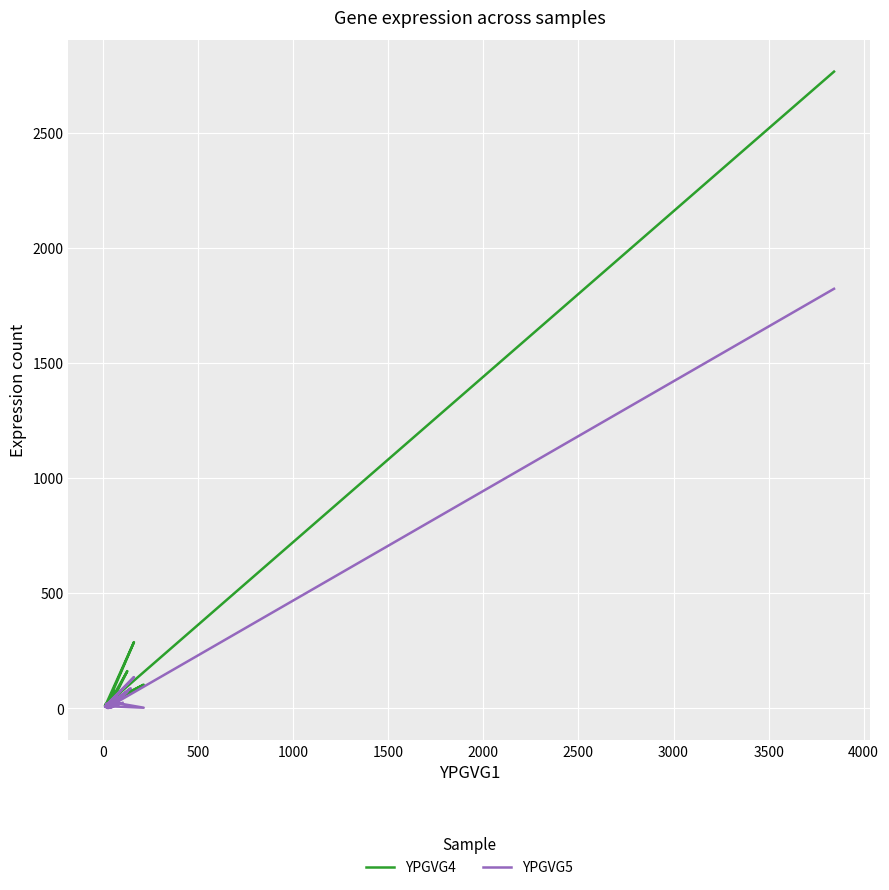

At how many categories does at least one series exceed 1225?

1